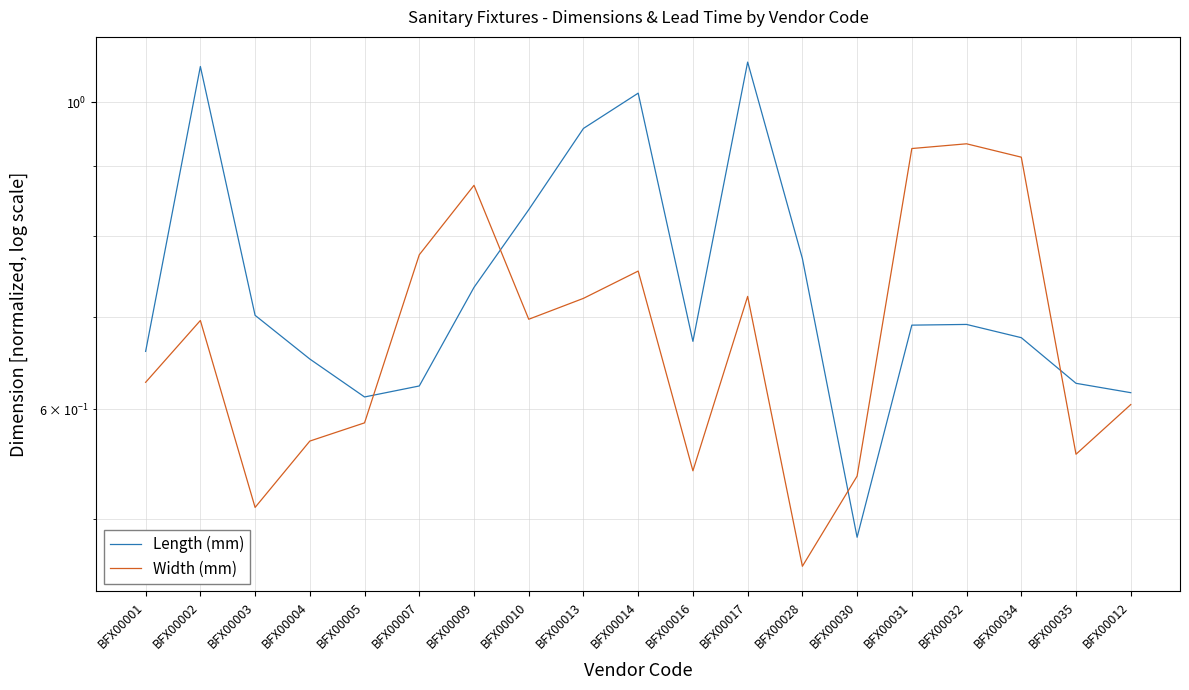

Rank the categories by Width (mm) value from highest to lowest.

BFX00032, BFX00031, BFX00034, BFX00009, BFX00007, BFX00014, BFX00017, BFX00013, BFX00010, BFX00002, BFX00001, BFX00012, BFX00005, BFX00004, BFX00035, BFX00016, BFX00030, BFX00003, BFX00028